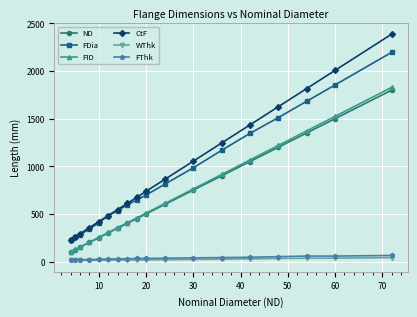

What is the difference between the maximum and second lowest values in the WThk series?

30.0